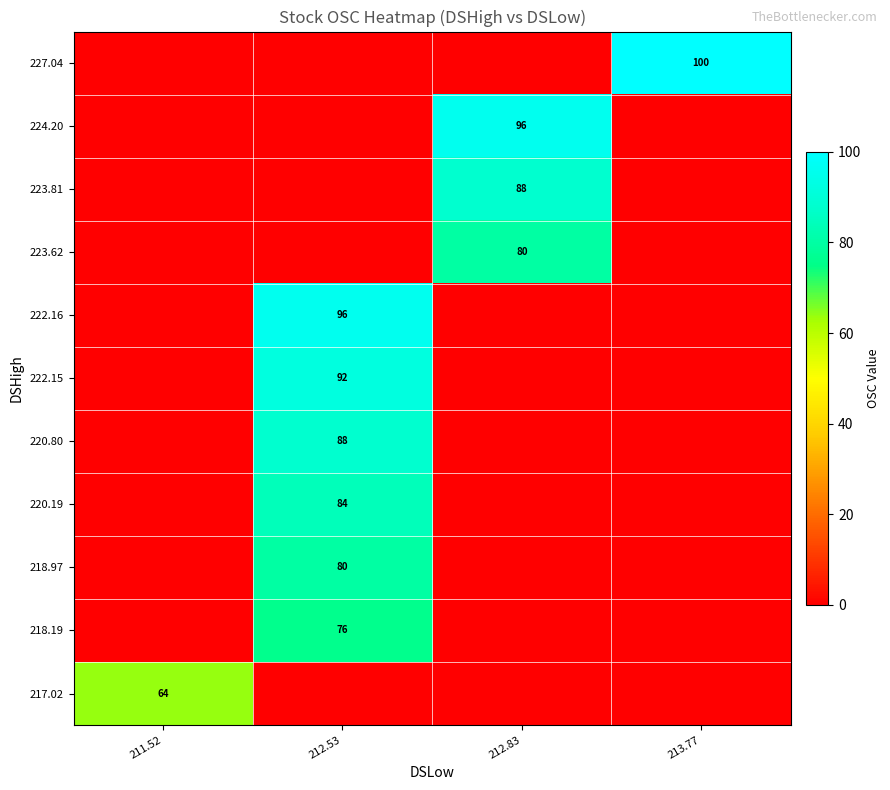

True or false: 227.04 has a value of 52 at 213.77.

False